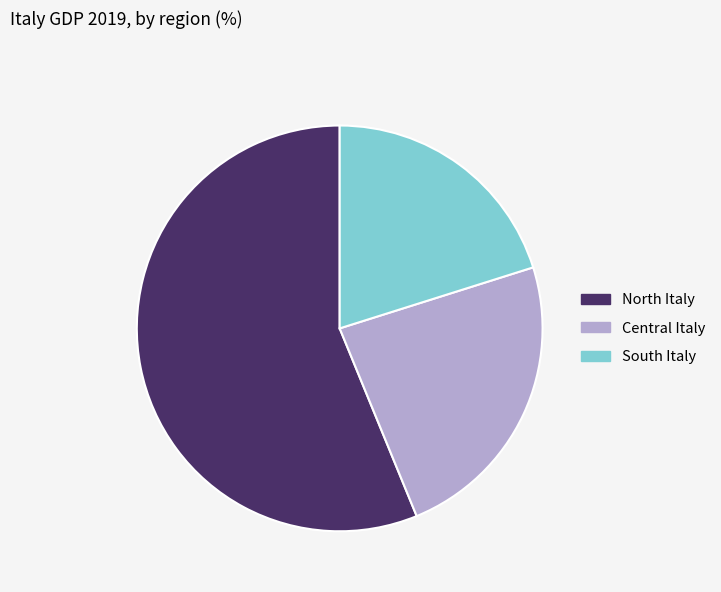

Do North Italy and South Italy together represent more than half of the pie?

Yes